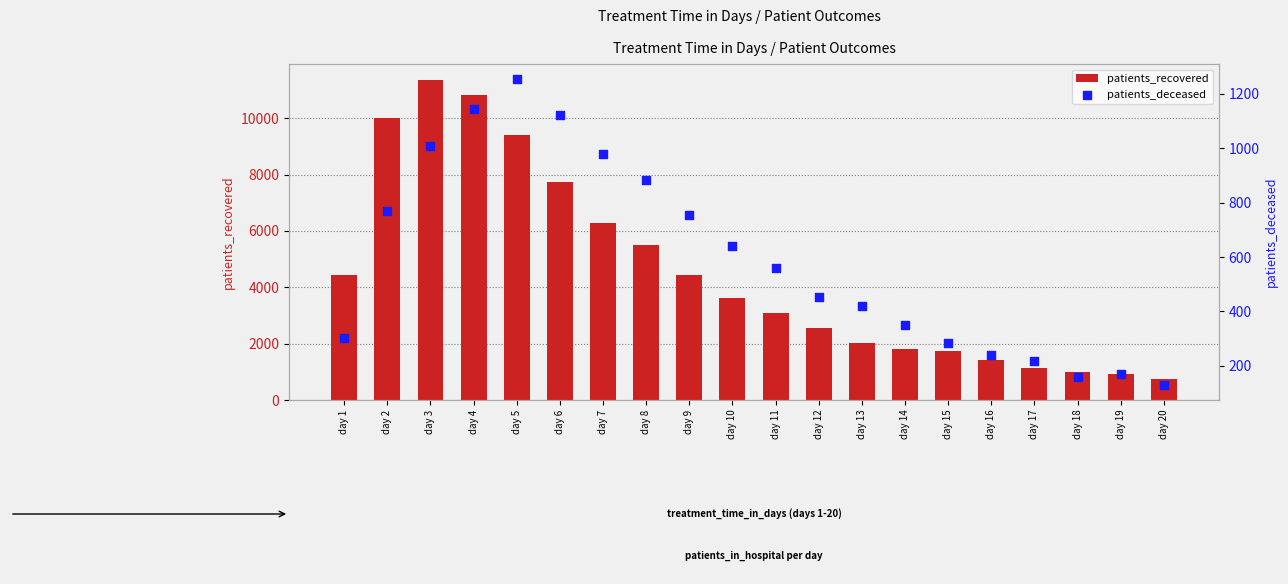

Which series reaches the maximum Y coordinate?

patients_recovered